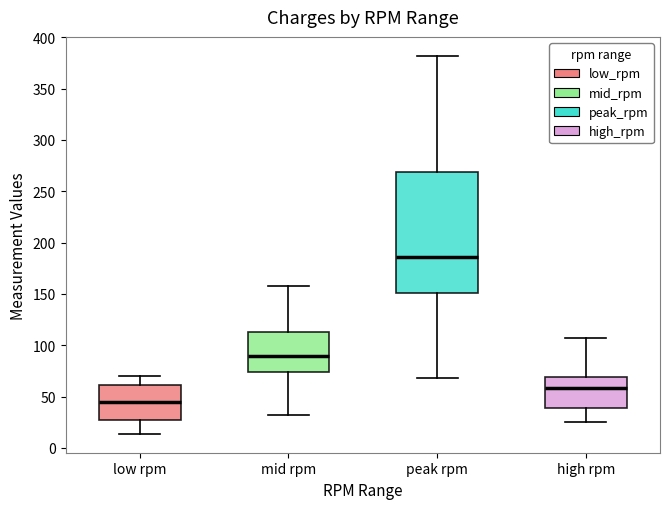

Where does the lower whisker of the box for high rpm end on the y-axis? The values are not printed on the chart, so give them approximately, as read against the axis.

25